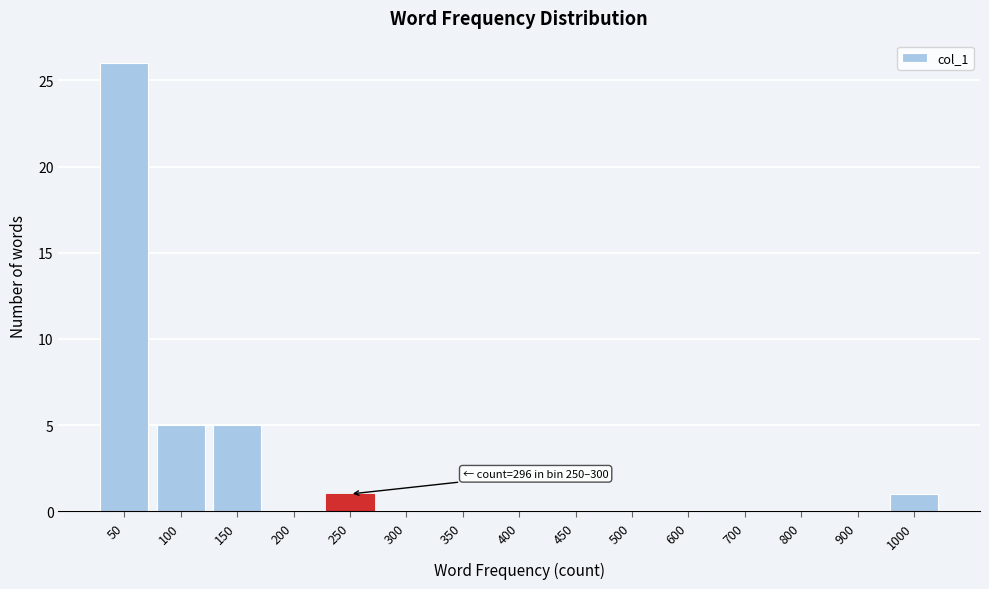

Reading left to right, transcribe all the data shown in this chart.

50=26	100=5	150=5	200=0	250=1	300=0	350=0	400=0	450=0	500=0	600=0	700=0	800=0	900=0	1000=1